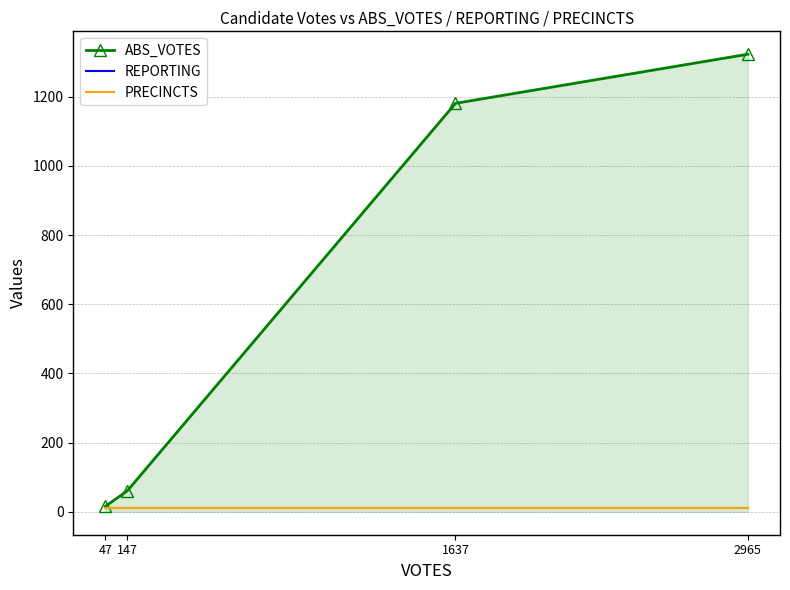

Which series has the largest total across all categories?

ABS_VOTES